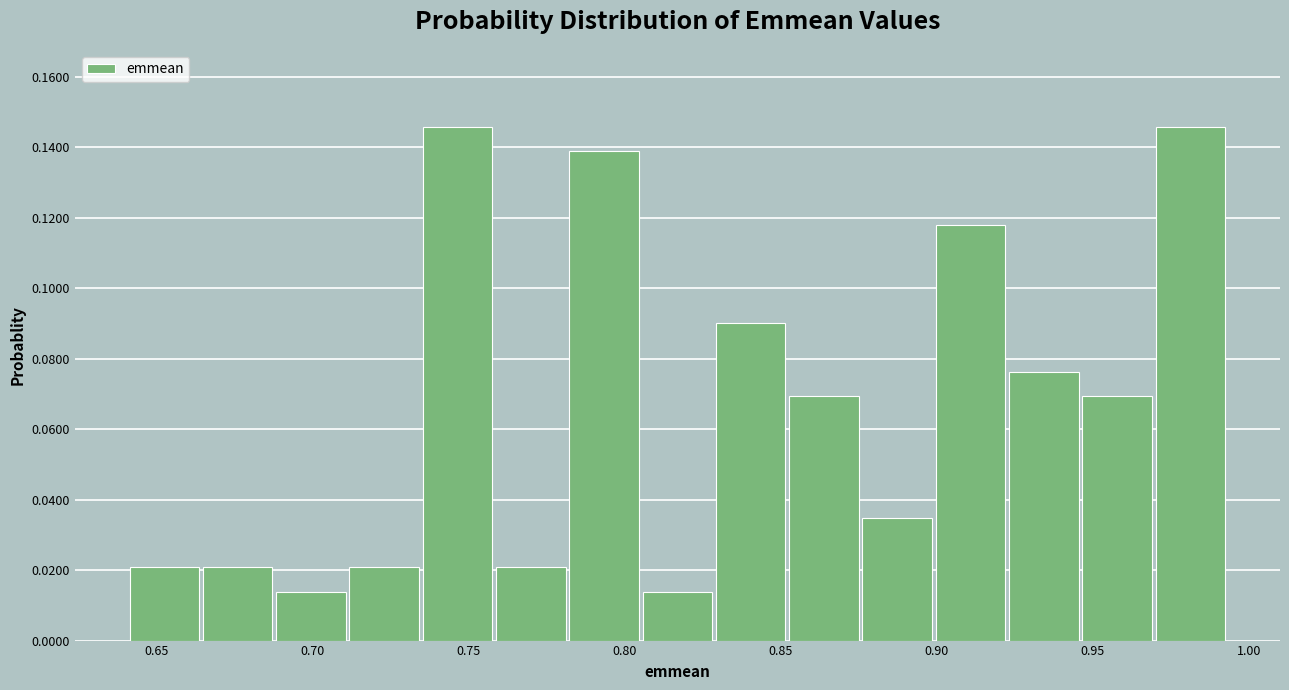

How tall is the bar that spans 0.875 to 0.900 on the x-axis? Neither the bar edges nor the heights are printed on the chart, so give them approximately, as read against the axes.

0.034